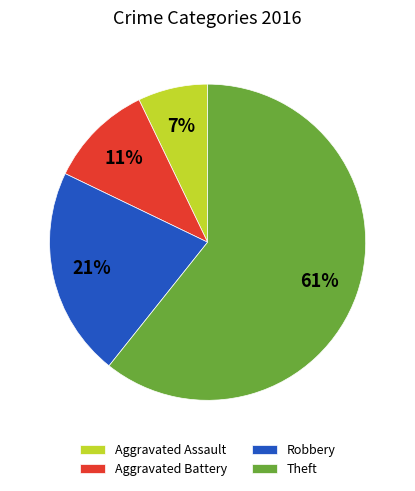

Count the number of slices in the pie.

4